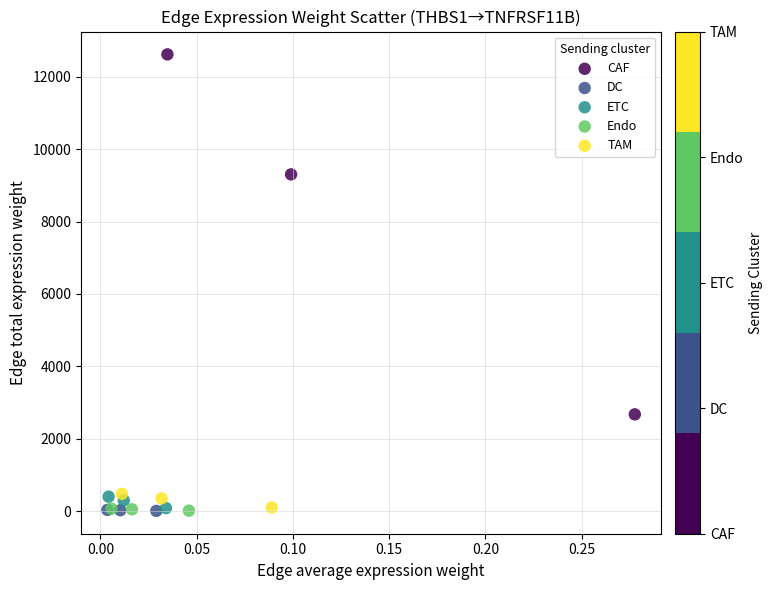

Which series has the widest spread of Y values?

CAF